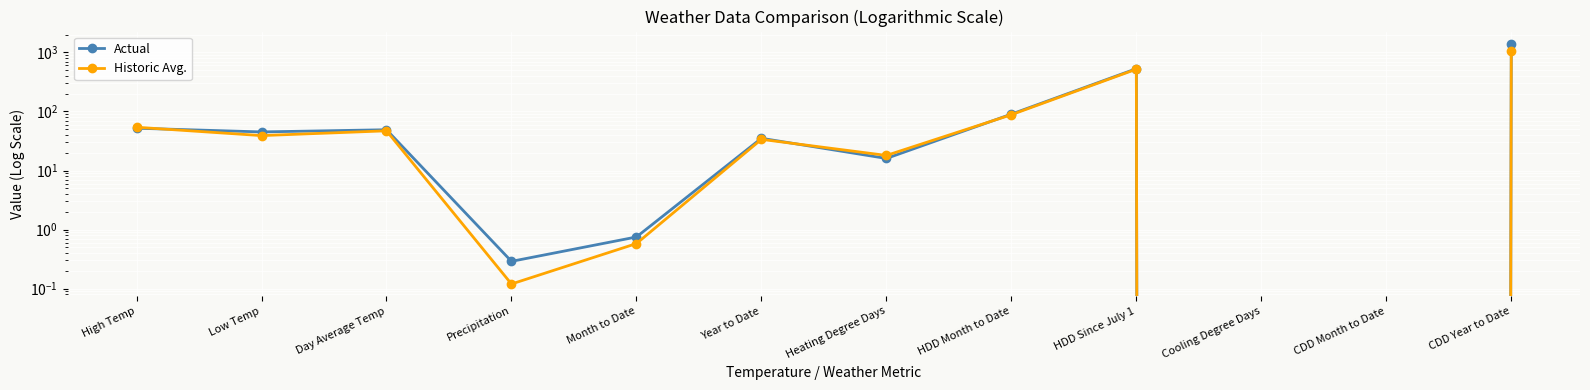

Which series has the largest range (max minus min)?

Actual